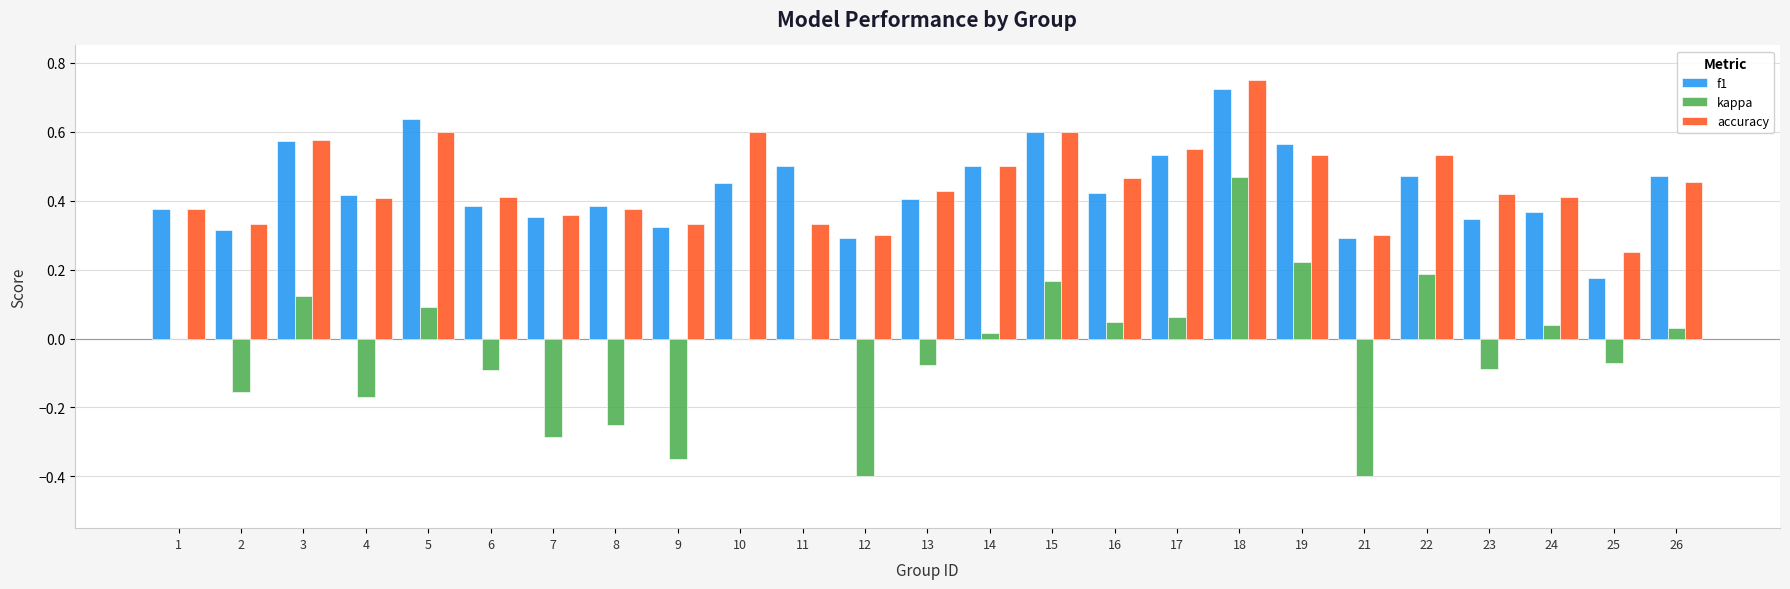

Which series changed the most between 3 and 19?

kappa